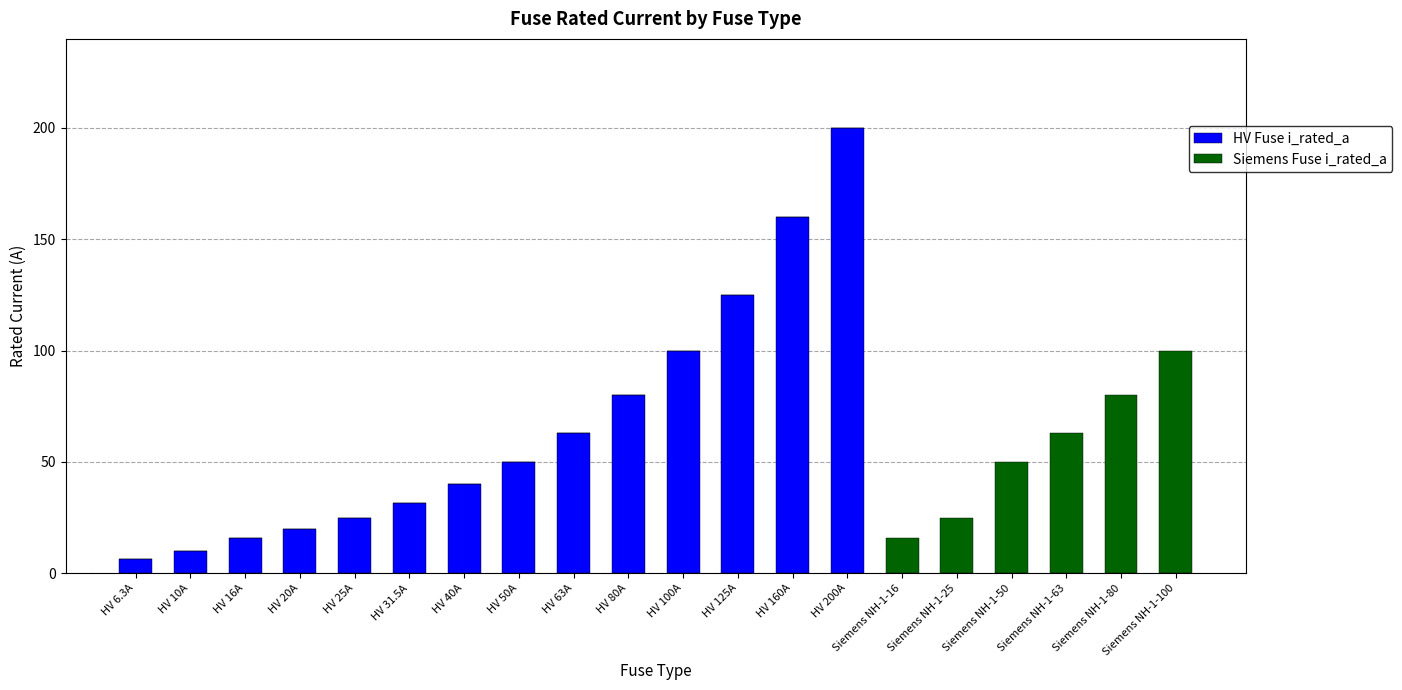

At which label does HV Fuse i_rated_a reach its peak?

HV 200A